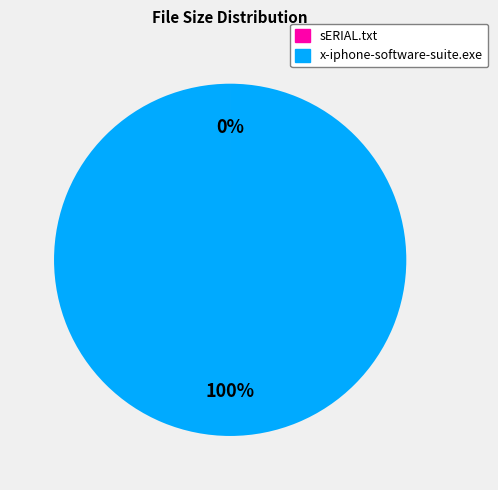

Is it true that x-iphone-software-suite.exe is 100% of the pie?

True